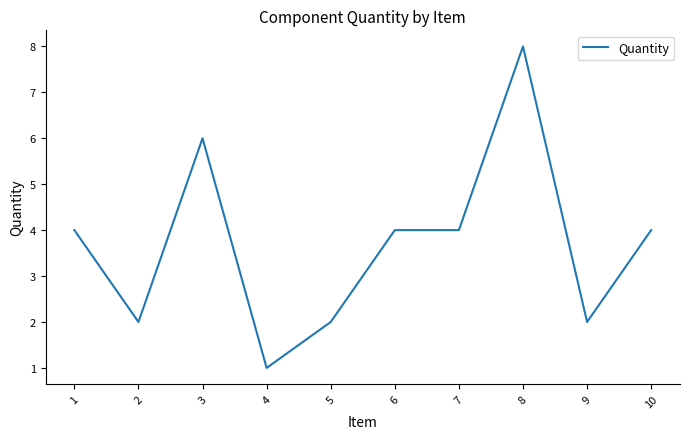

What is the difference between the values at 4 and 7?

3